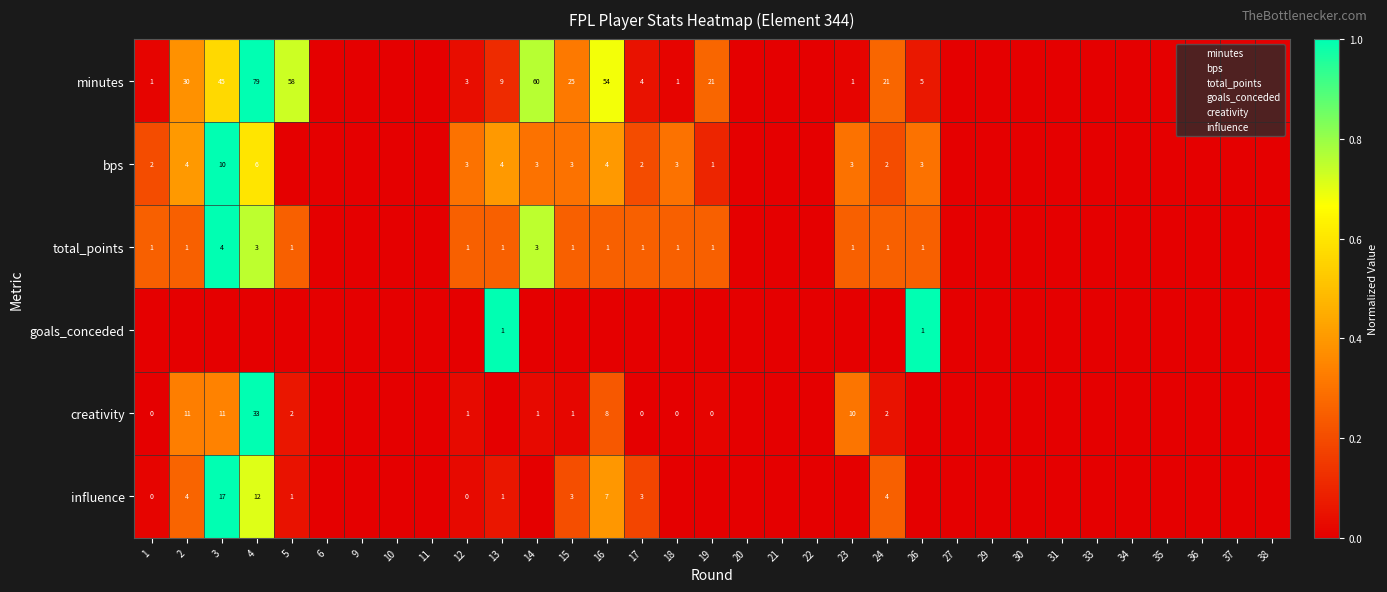

What is the sum of the row_0 values at 27 and 3?

0.6